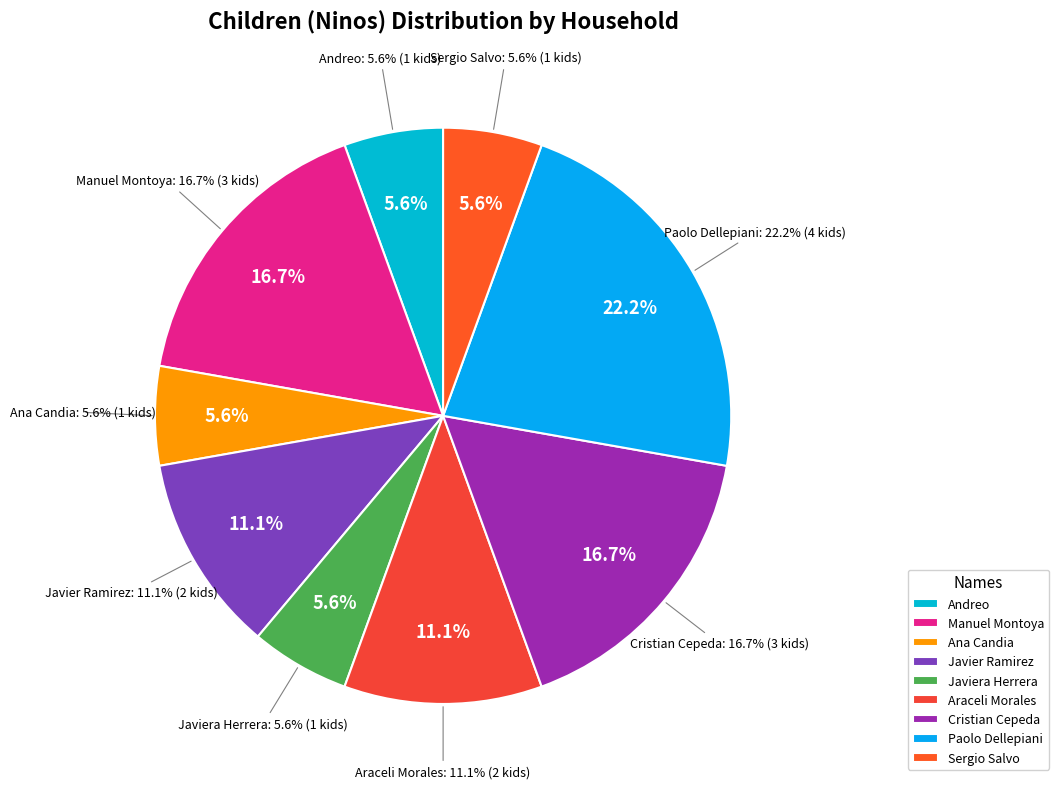

How much of the chart is everything except Manuel Montoya?

83.3%